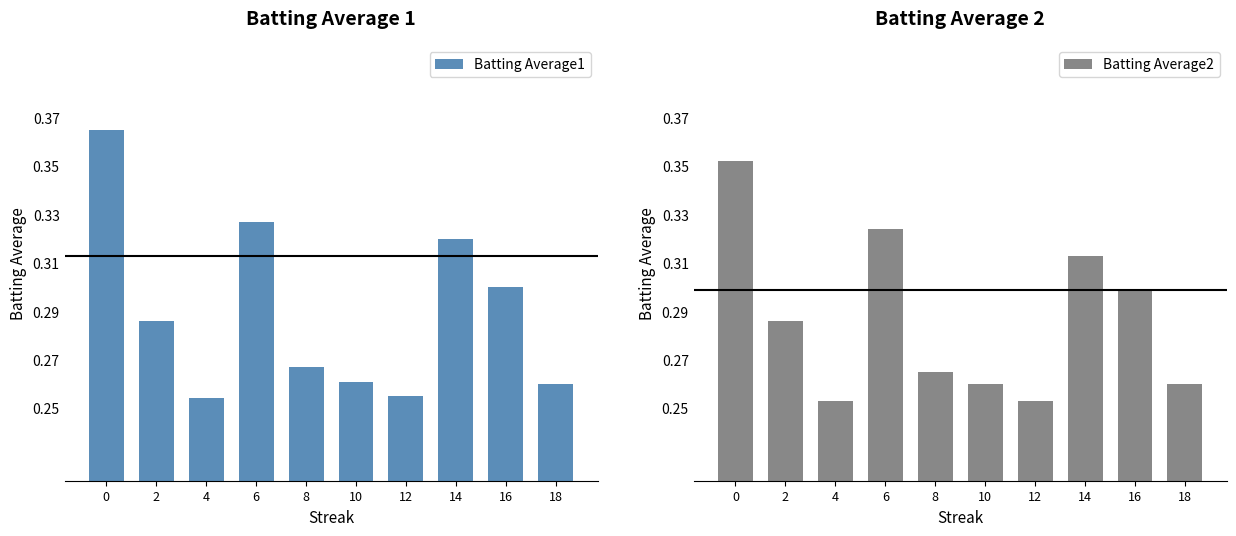

Is the value of Batting Average2 at 12 greater than the value of Batting Average1 at 0?

No